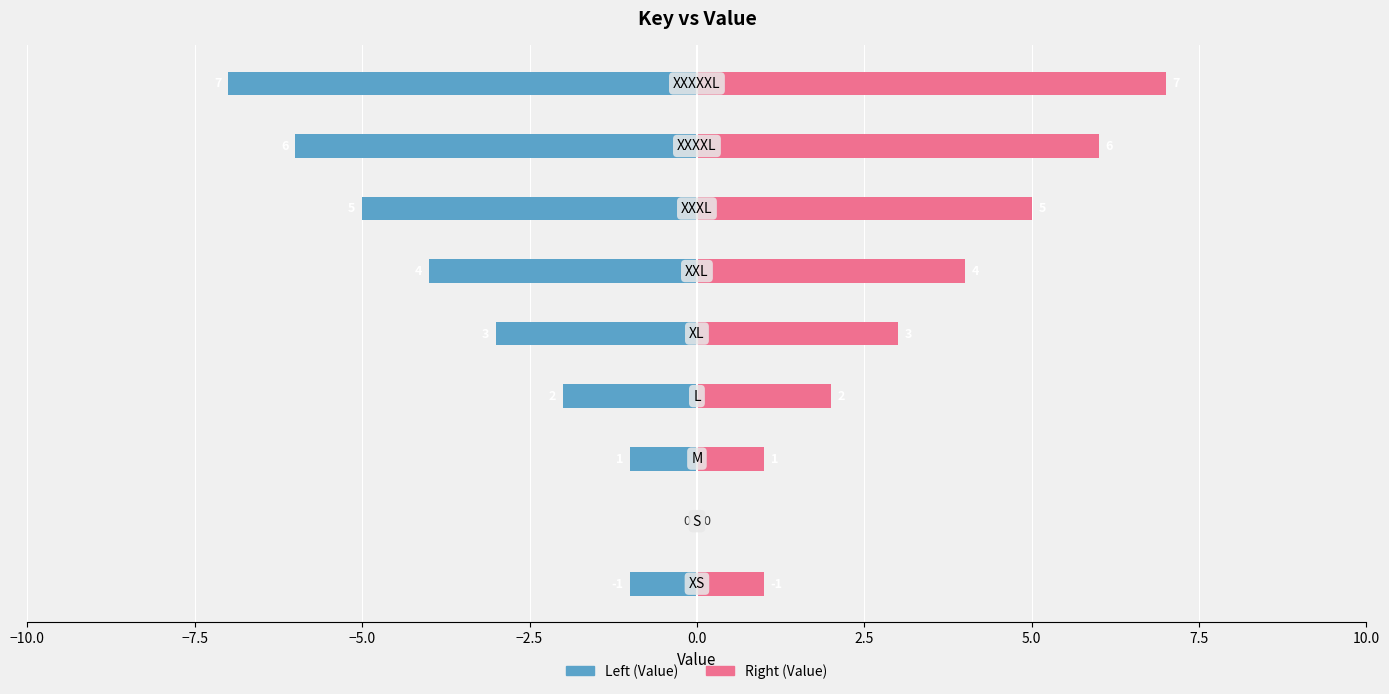

Count the number of data series in this chart.

2